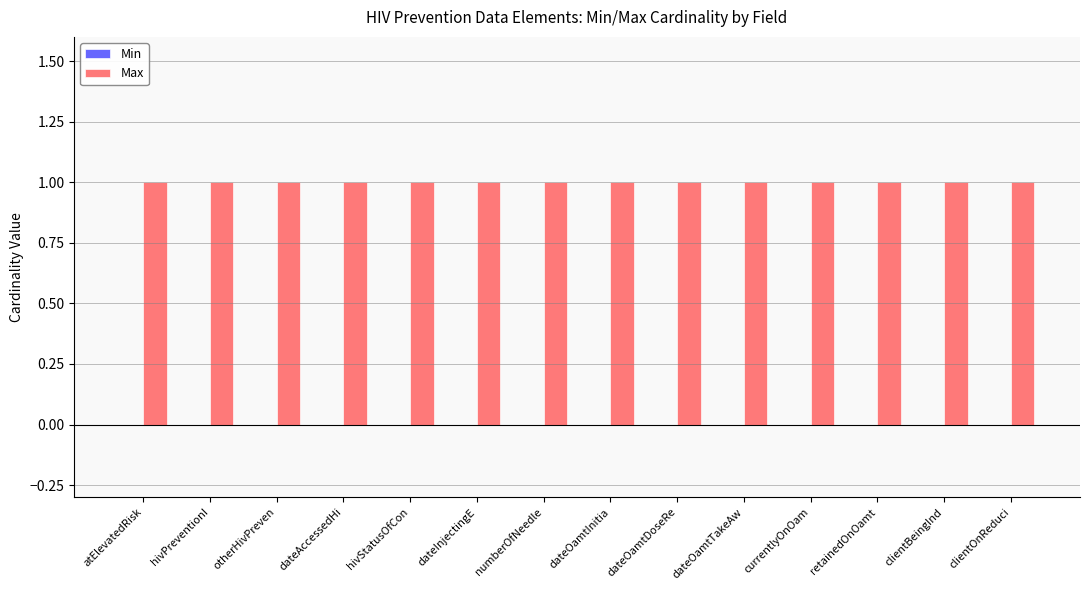

Which has a higher value, clientBeingInd or currentlyOnOam?

clientBeingInd